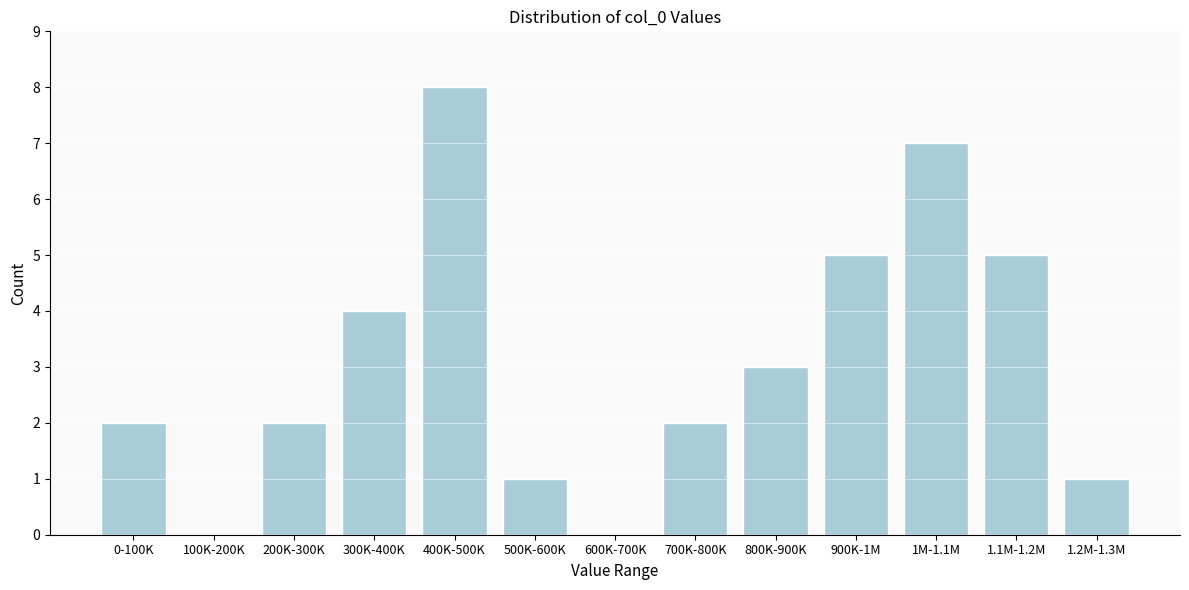

Reading left to right, extract all data points from this chart.

0-100K=2	100K-200K=0	200K-300K=2	300K-400K=4	400K-500K=8	500K-600K=1	600K-700K=0	700K-800K=2	800K-900K=3	900K-1M=5	1M-1.1M=7	1.1M-1.2M=5	1.2M-1.3M=1